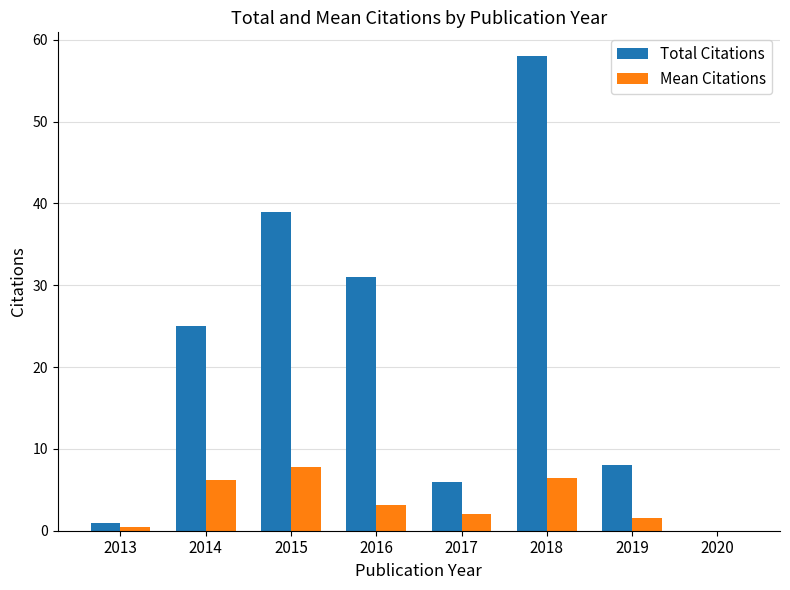

At which category is the sum across all series the highest?

2018